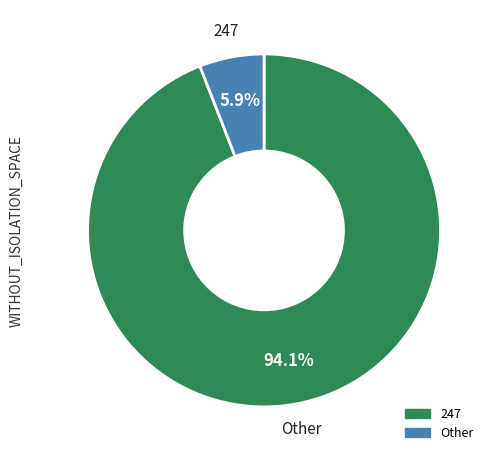

Does any single category account for the majority?

Yes